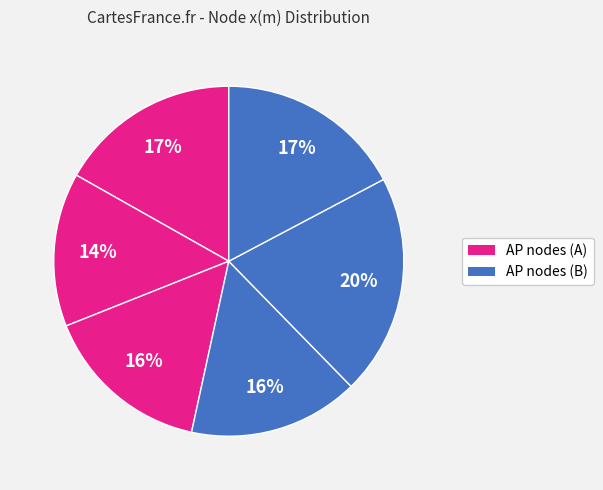

How many slices are in this pie chart?

6